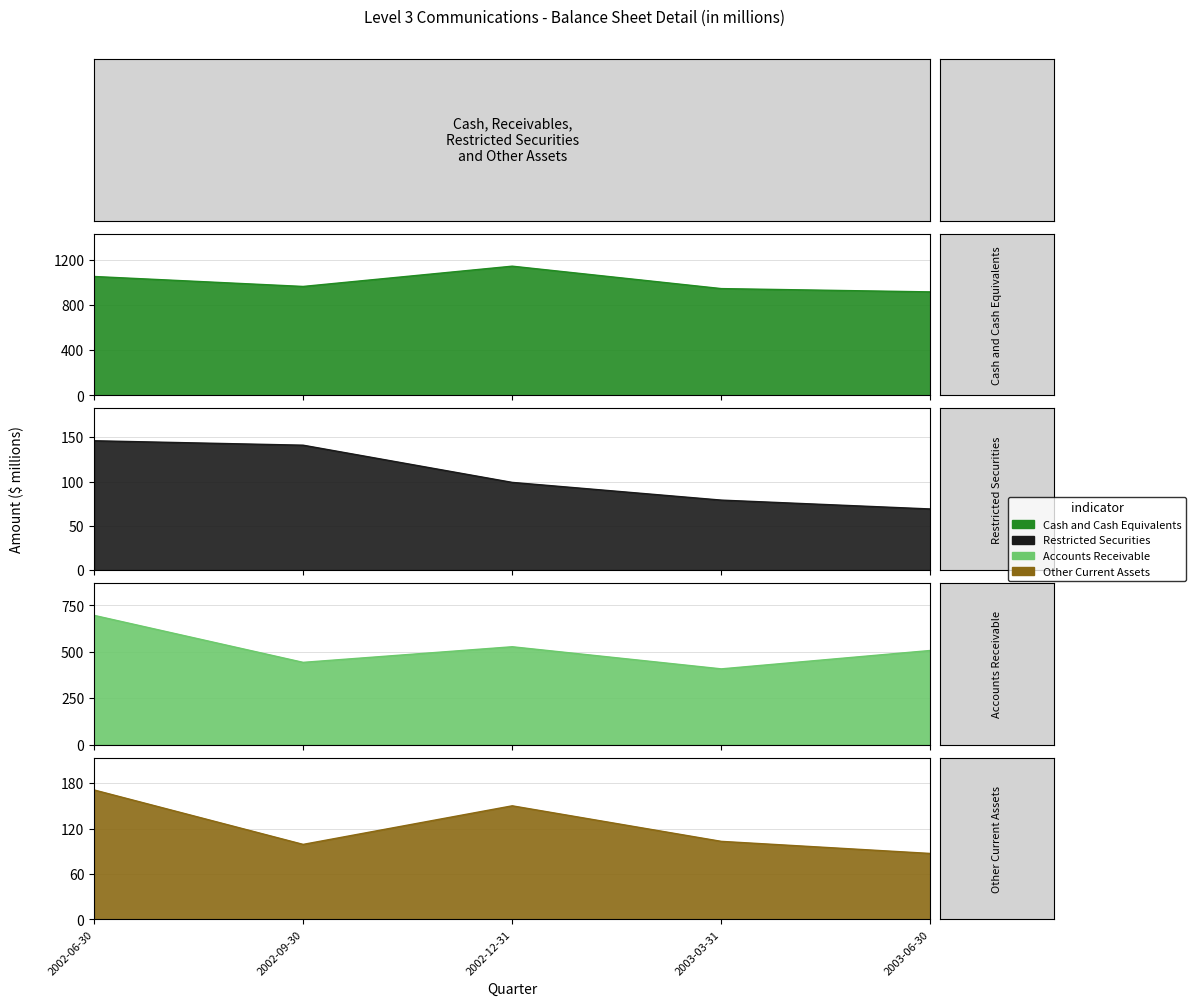

What is the total value across all series at 2002-12-31?

1918